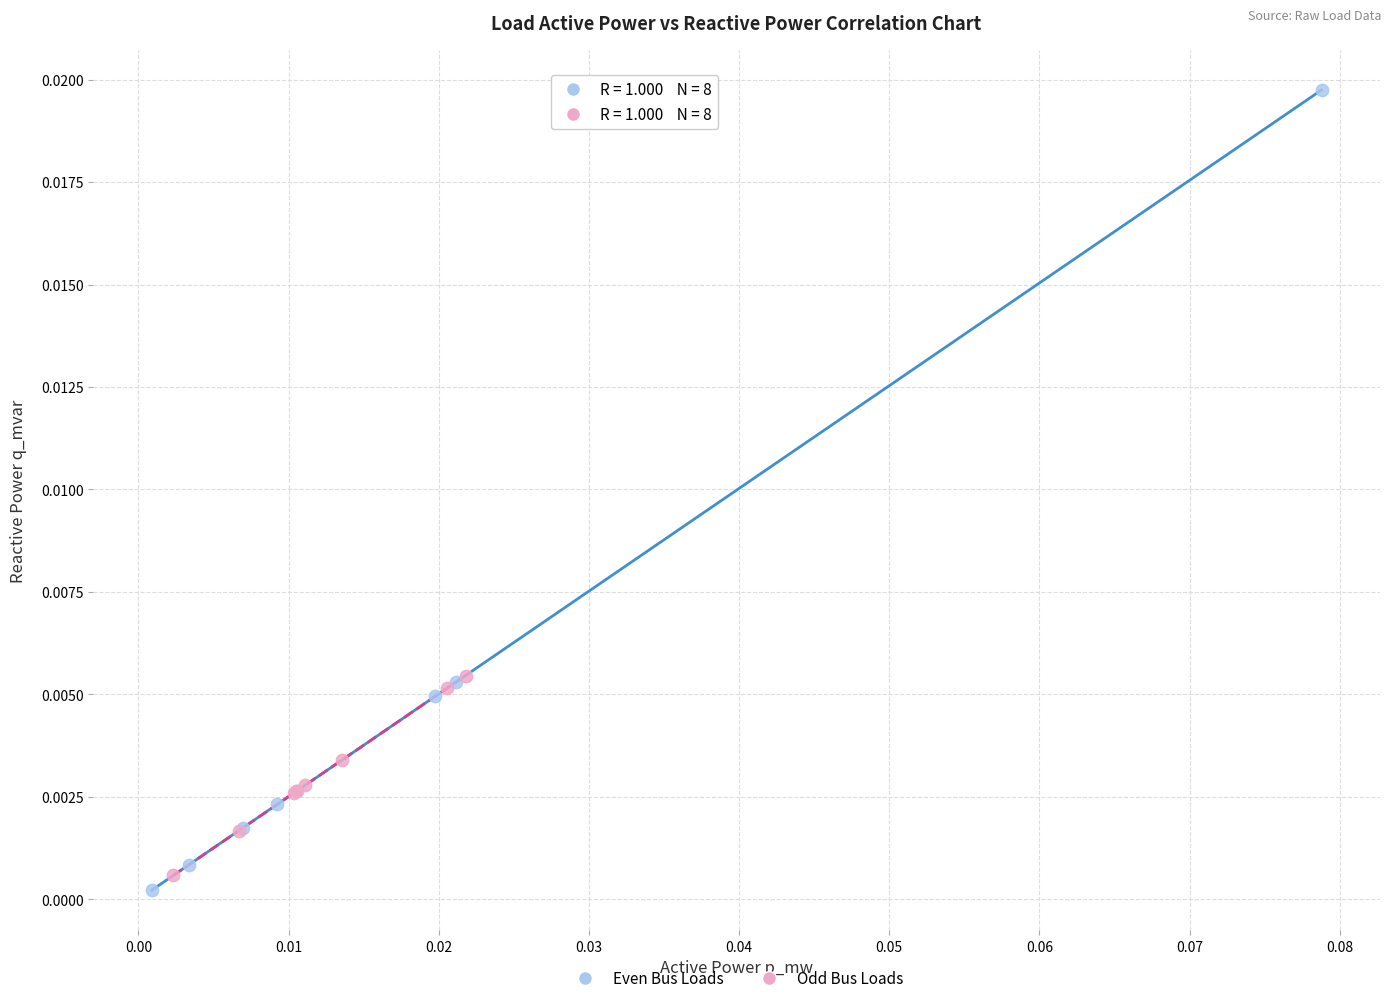

Which series contains the highest Y value?

Even Bus Loads